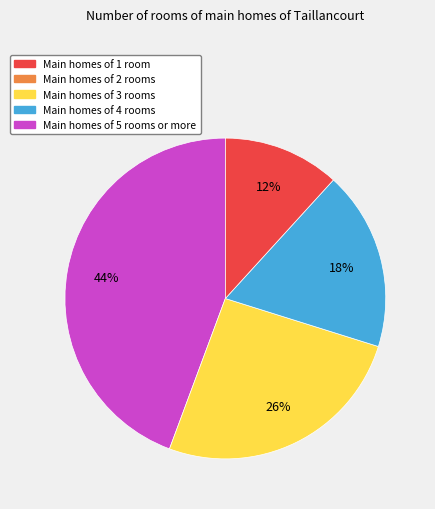

To the nearest percent, what is the average slice percentage?

25%